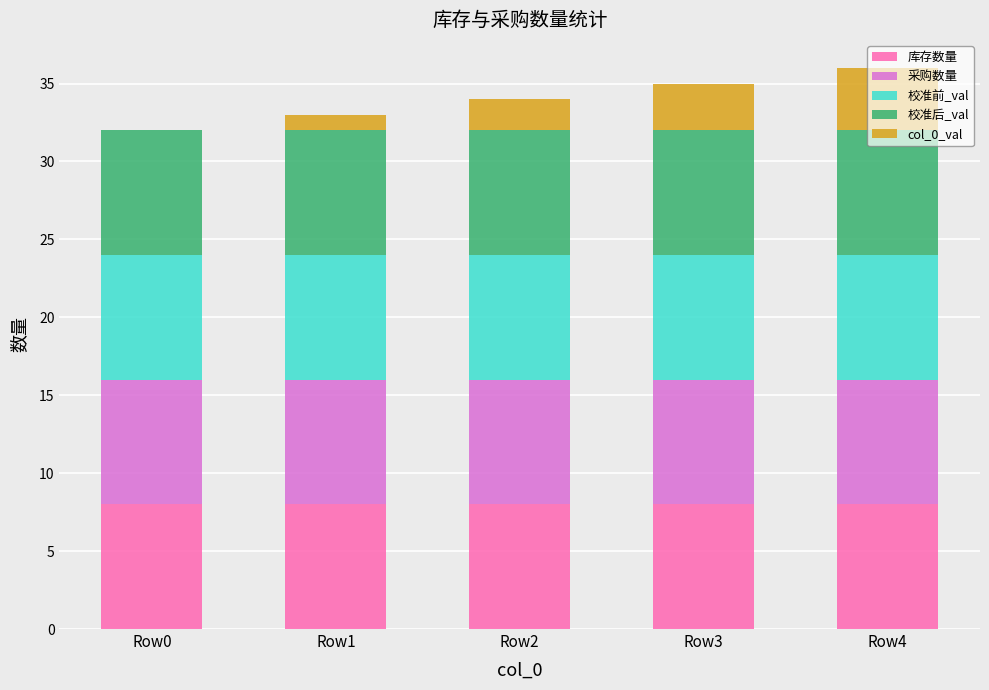

The 库存数量 series shows 4 at Row4. True or false?

False